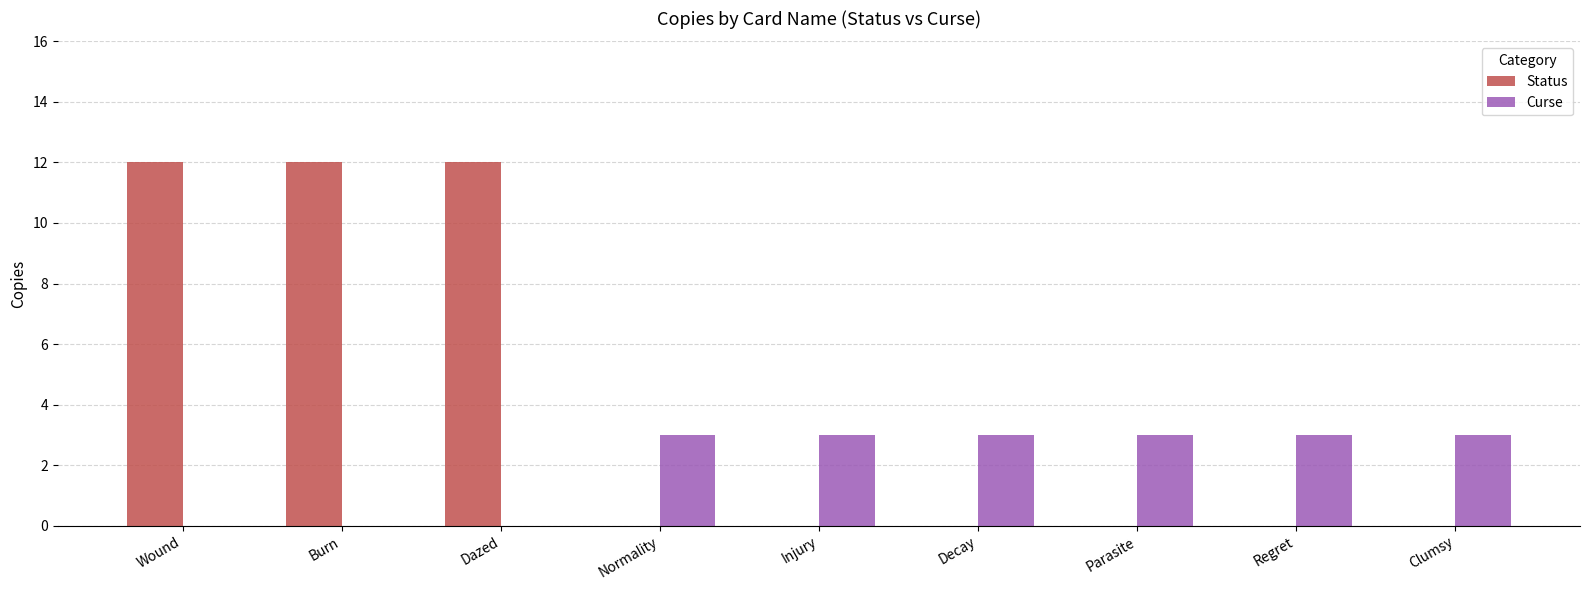

How many groups of bars are there?

9